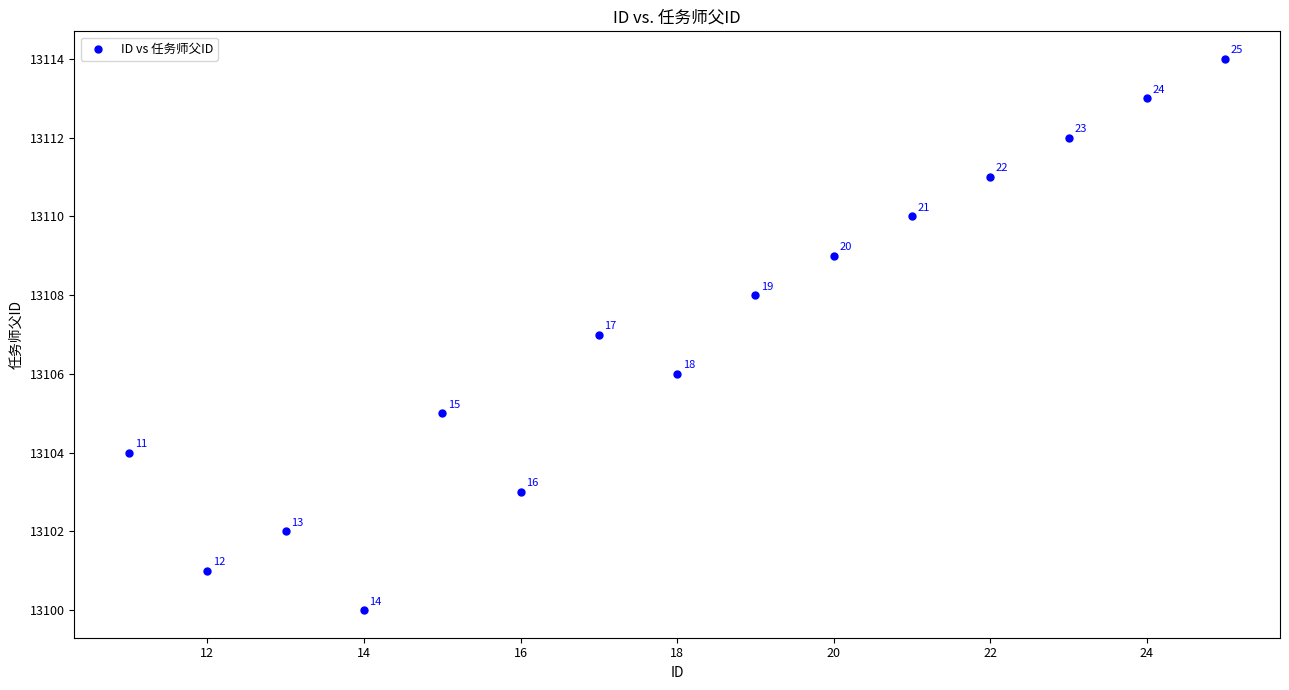

What Y value in the scatter plot is closest to 13107?

13107